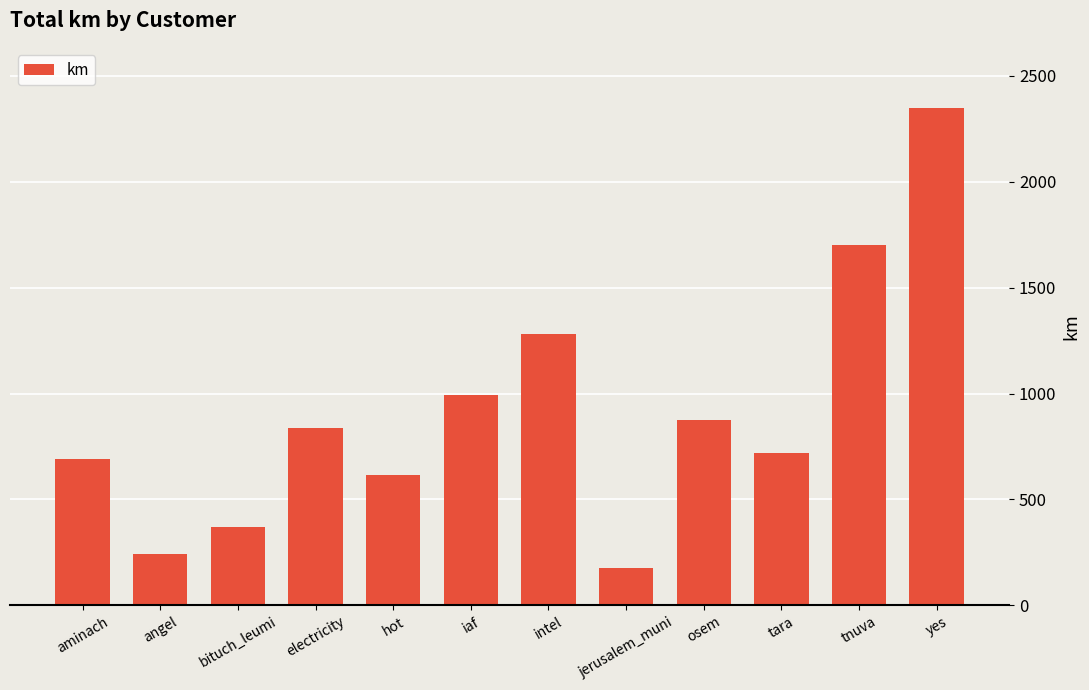

Approximately how many times larger is the value at osem compared to tnuva?

0.5